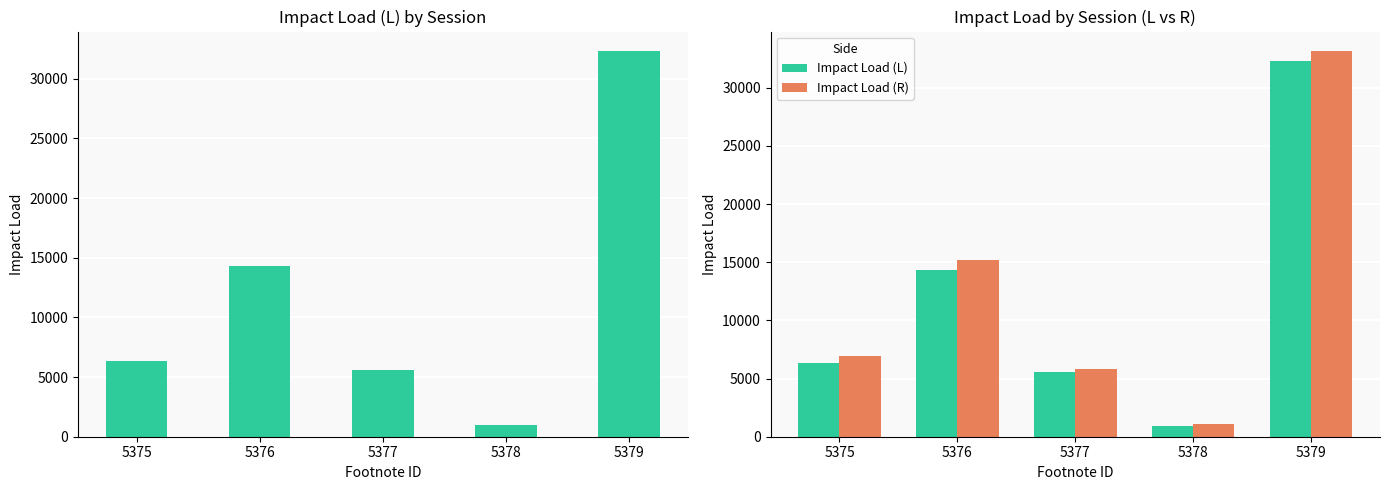

Where is Impact Load (R) nearest to the value 17132?

5376